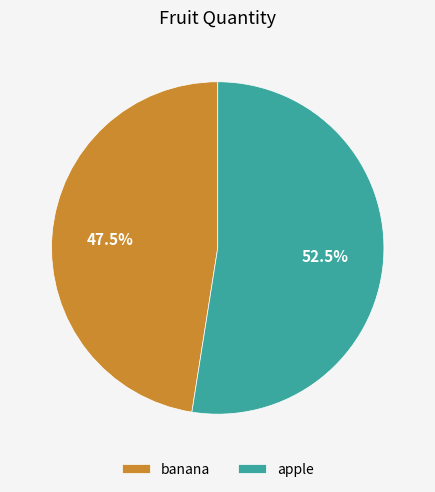

Which category has the biggest portion of the pie?

apple